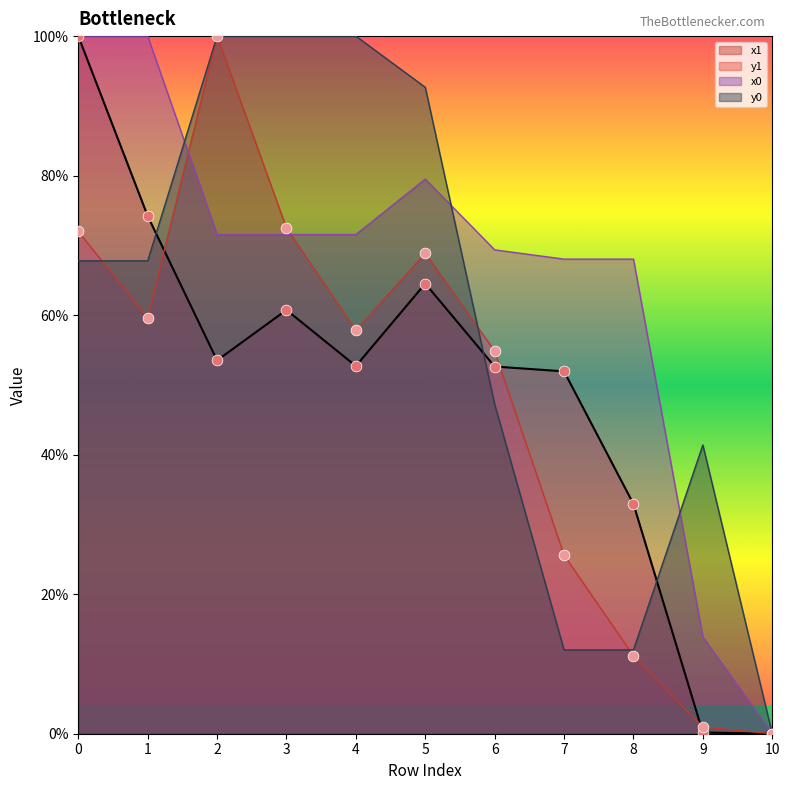

At how many categories does at least one series exceed 57?

9